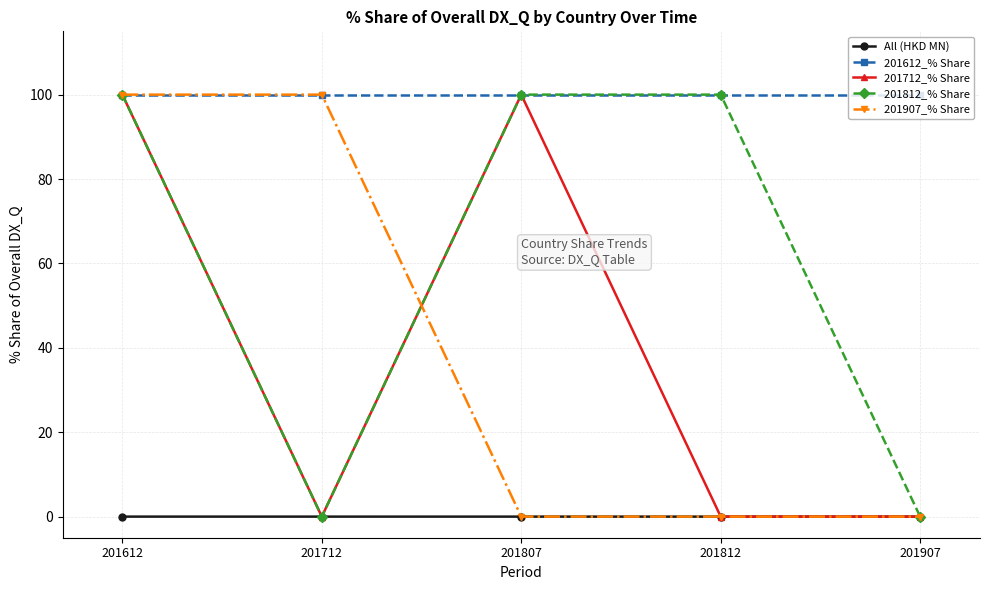

At which category does 201712_% Share reach its first local peak?

201807